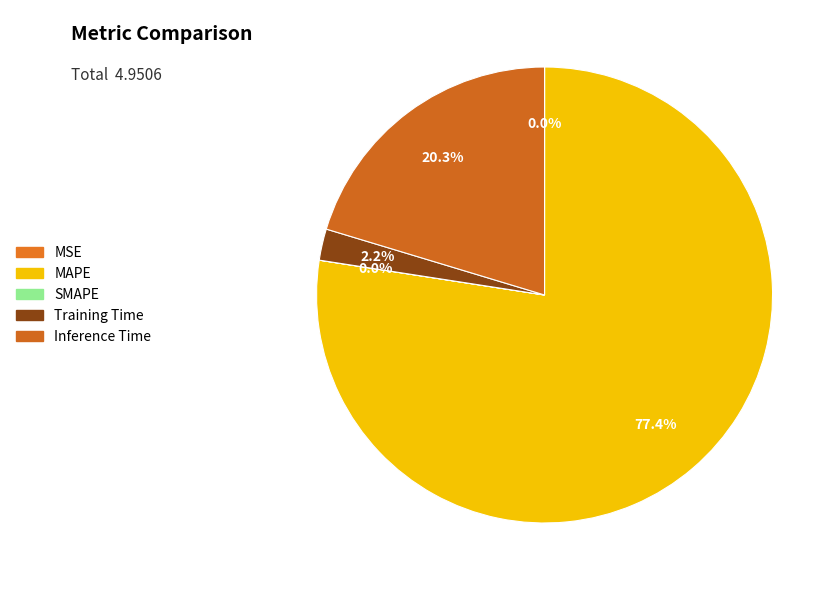

What portion of the pie excludes Inference Time?

79.7%